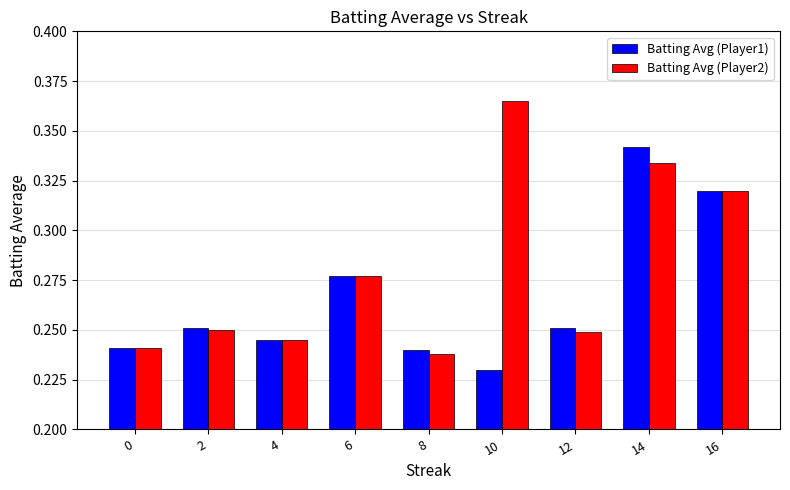

What are all the series names shown in the legend?

Batting Avg (Player1), Batting Avg (Player2)